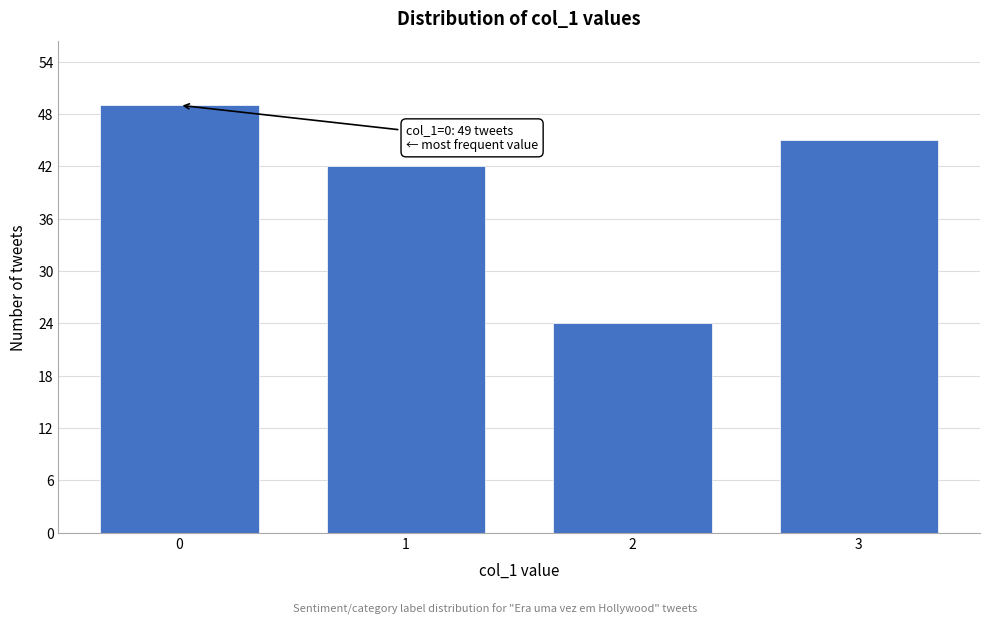

Reading left to right, what are all the values shown in this chart?

0=49	1=42	2=24	3=45